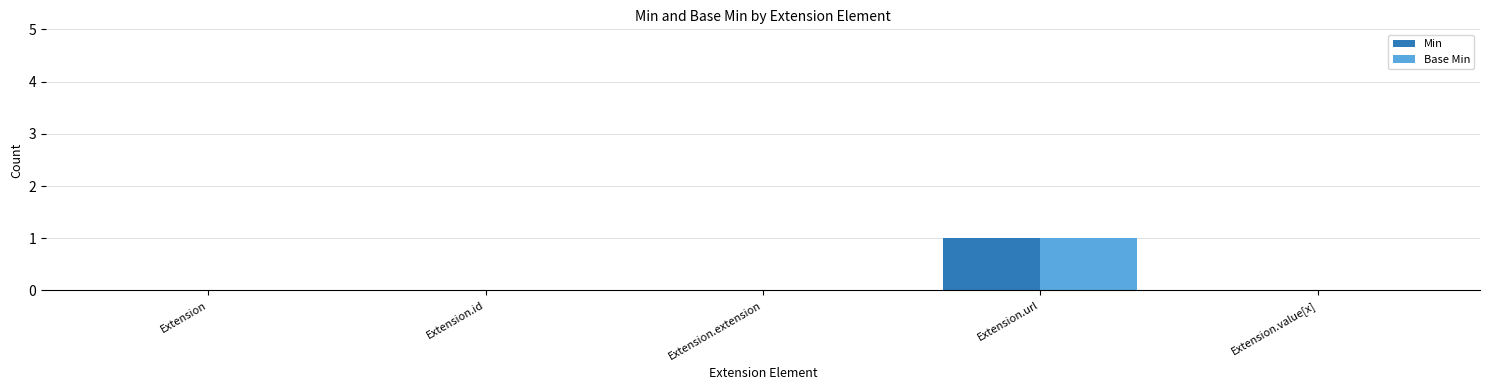

Read the Min value at Extension.url.

1